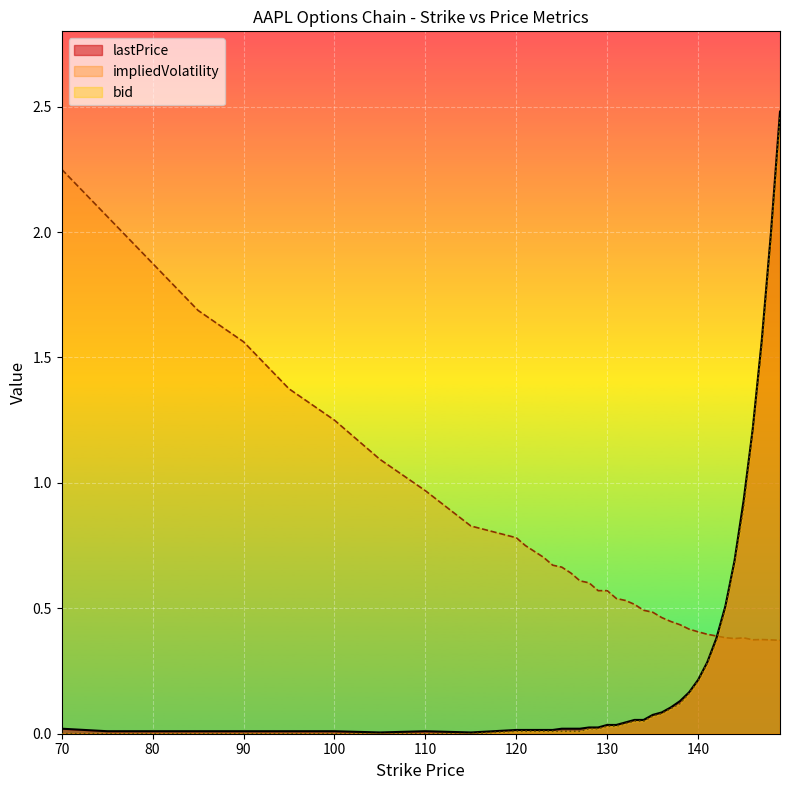

How many times do lastPrice and impliedVolatility cross each other?

1